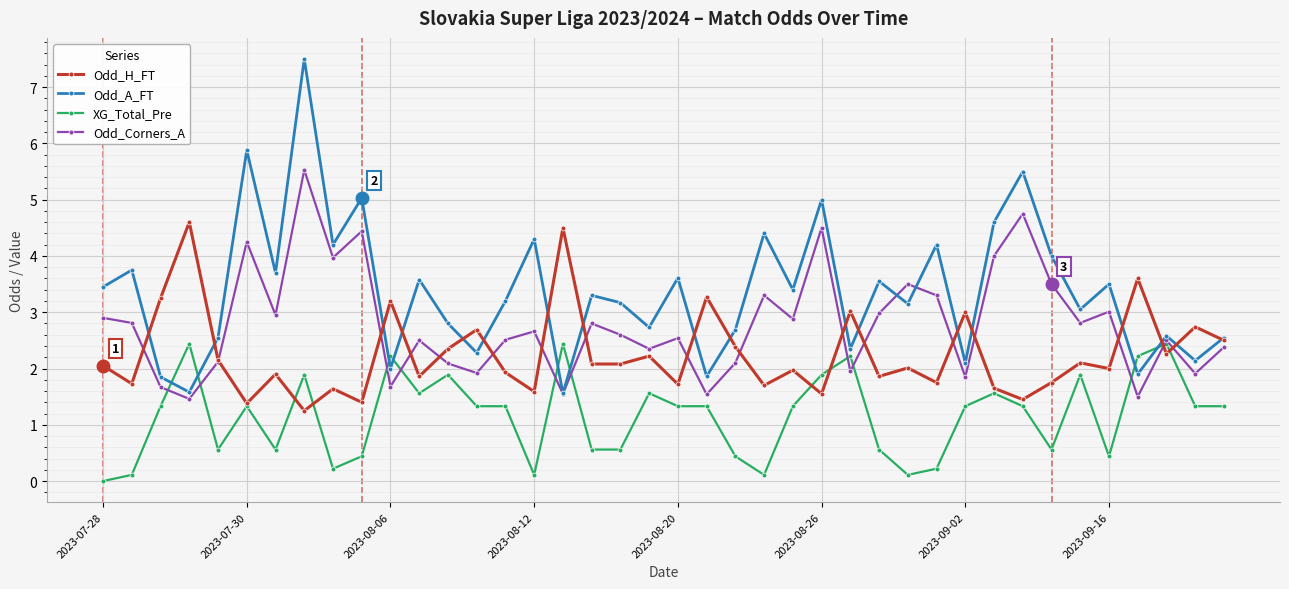

How many interior local valleys does the Odd_A_FT series have?

15